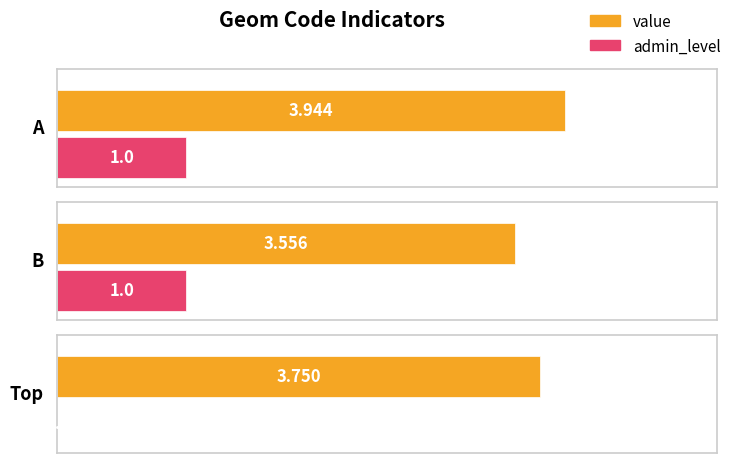

Count the number of data series in this chart.

2